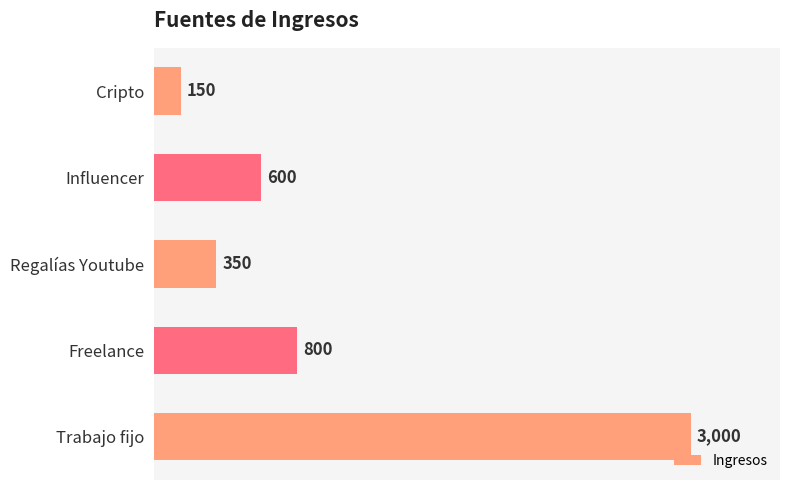

Between Regalías Youtube and Trabajo fijo, which is larger?

Trabajo fijo